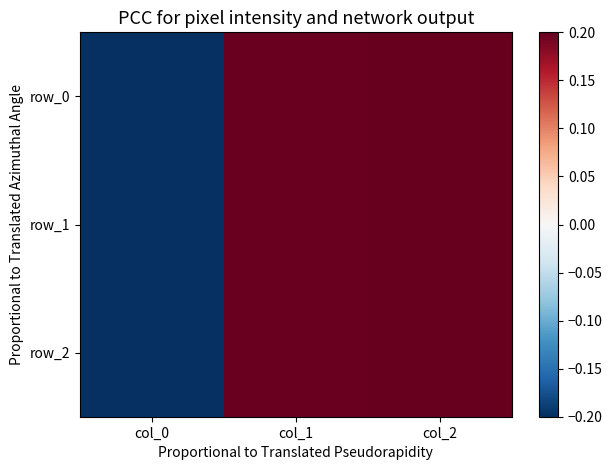

What is the difference between the maximum and minimum values in the row_1 series?

0.4